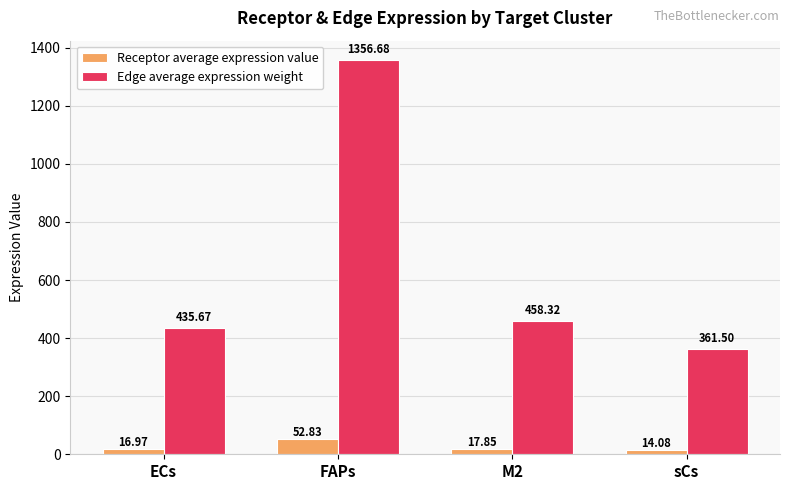

Between ECs and FAPs, which series saw the biggest shift?

Edge average expression weight